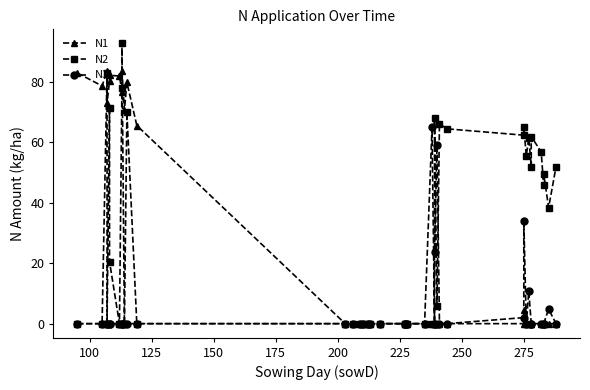

The value of N3 at 18 is -31.0. True or false?

False